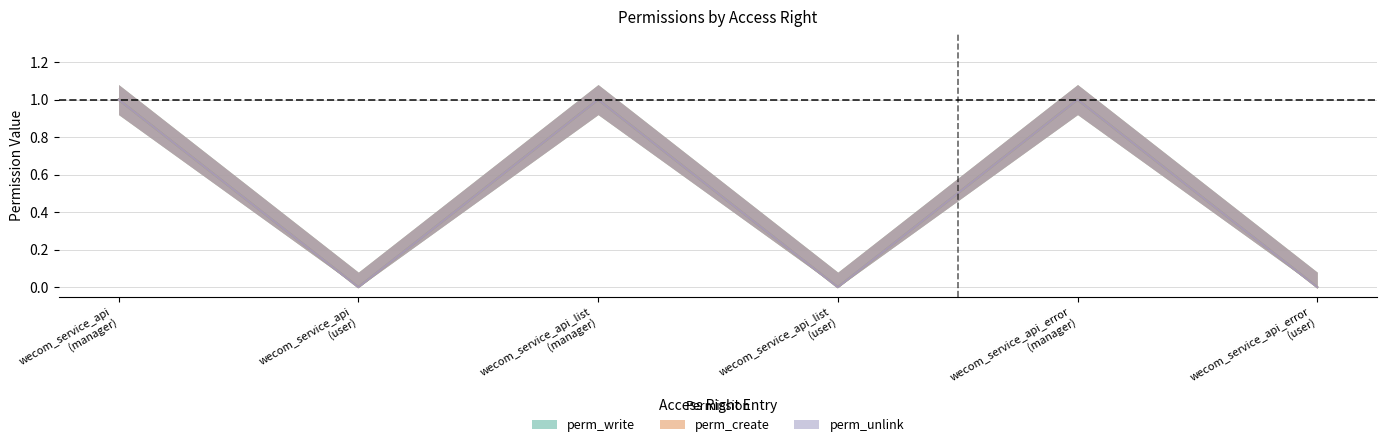

How many perm_unlink values are between 0 and 1?

6